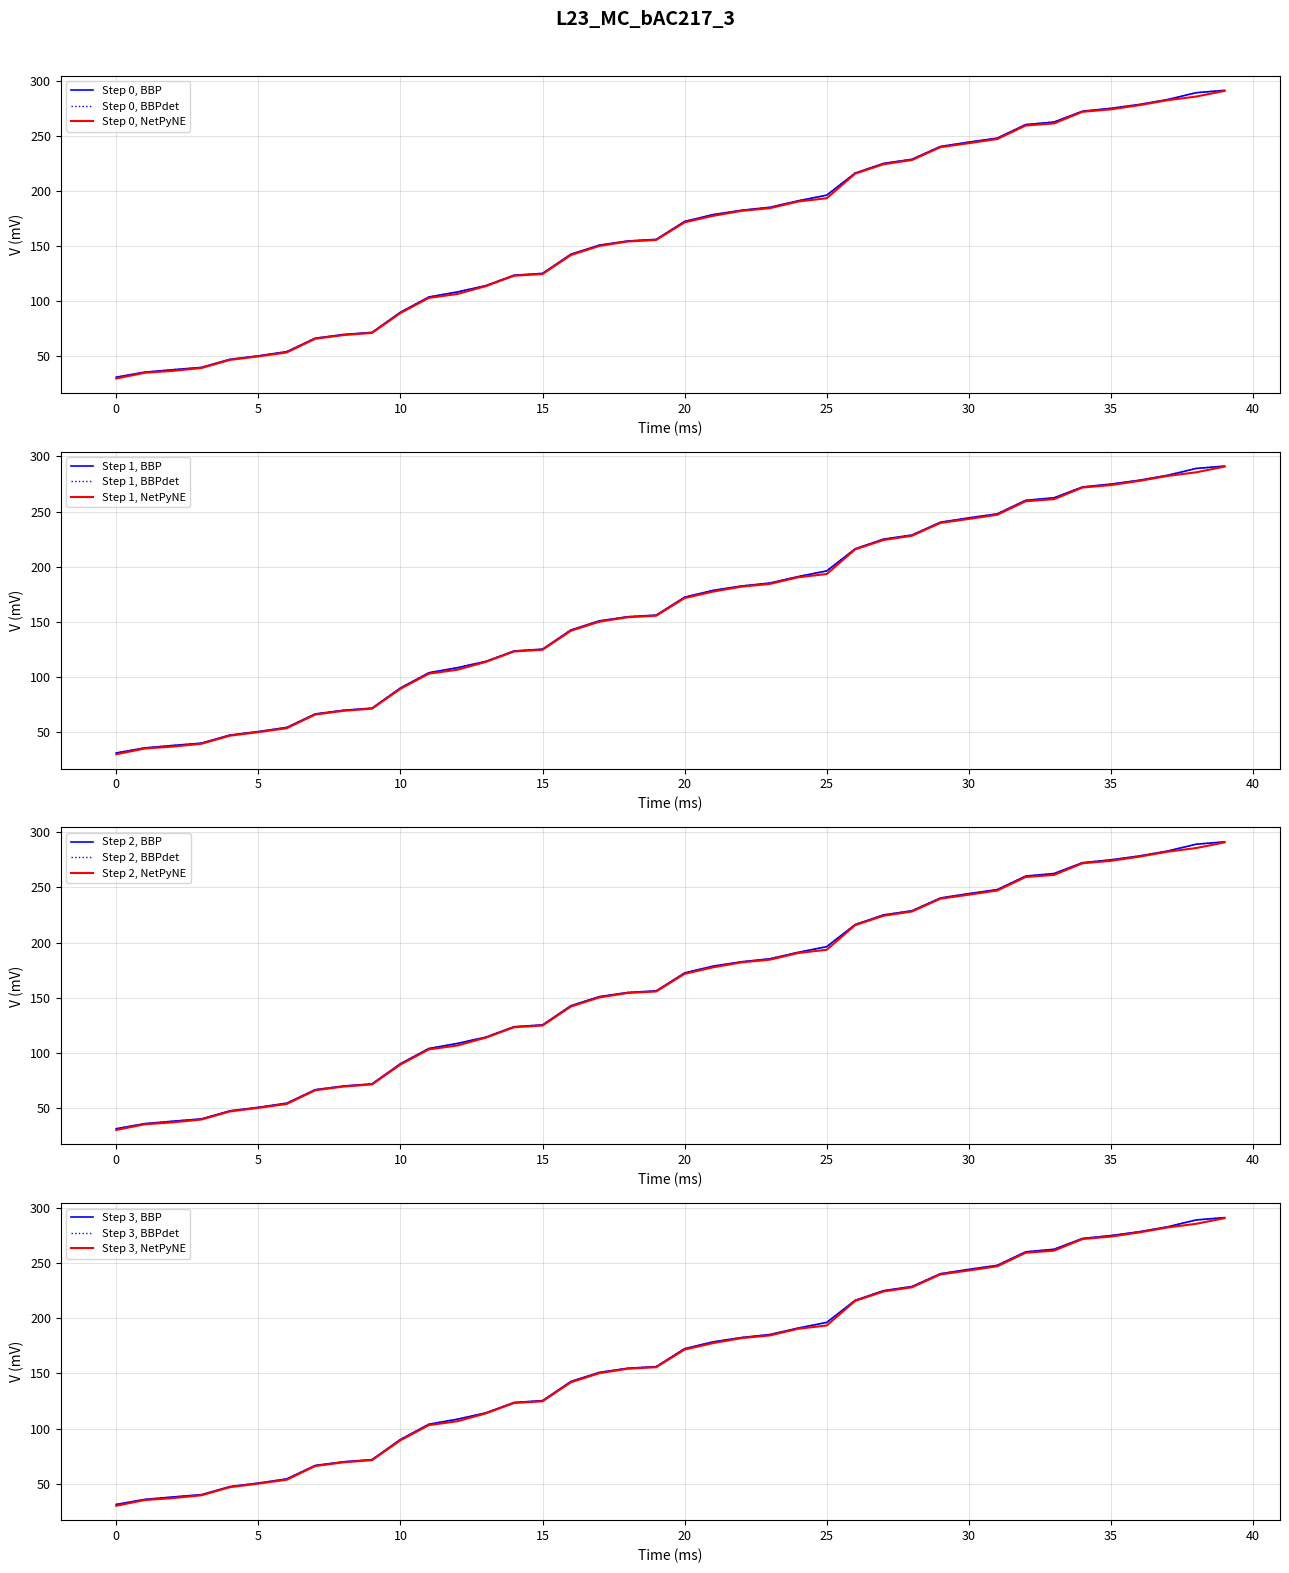

True or false: T1 and T2 cross at least once.

False